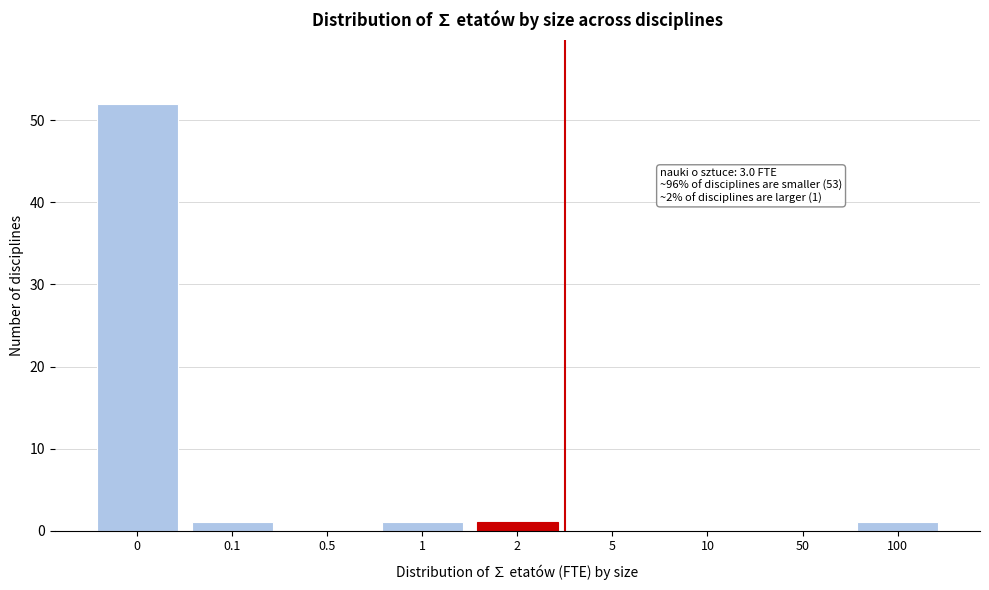

Reading left to right, list all the values displayed in this chart.

0=52	0.1=1	0.5=0	1=1	2=1	5=0	10=0	50=0	100=1